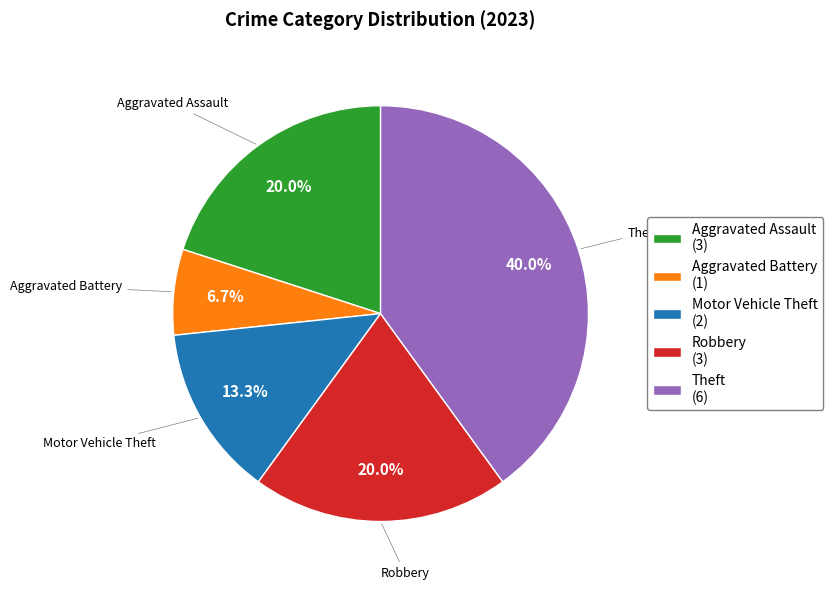

The Robbery slice represents 27% of the pie. True or false?

False